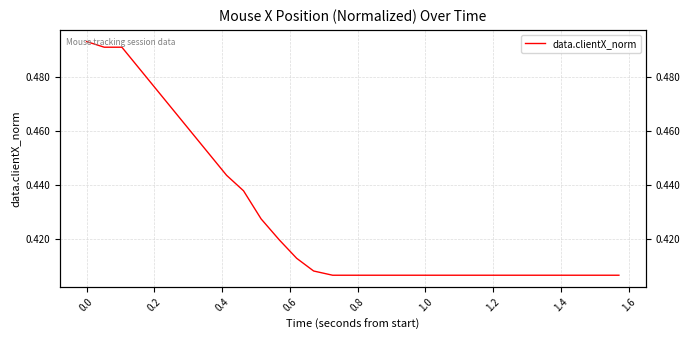

How many categories are shown in the chart?

20